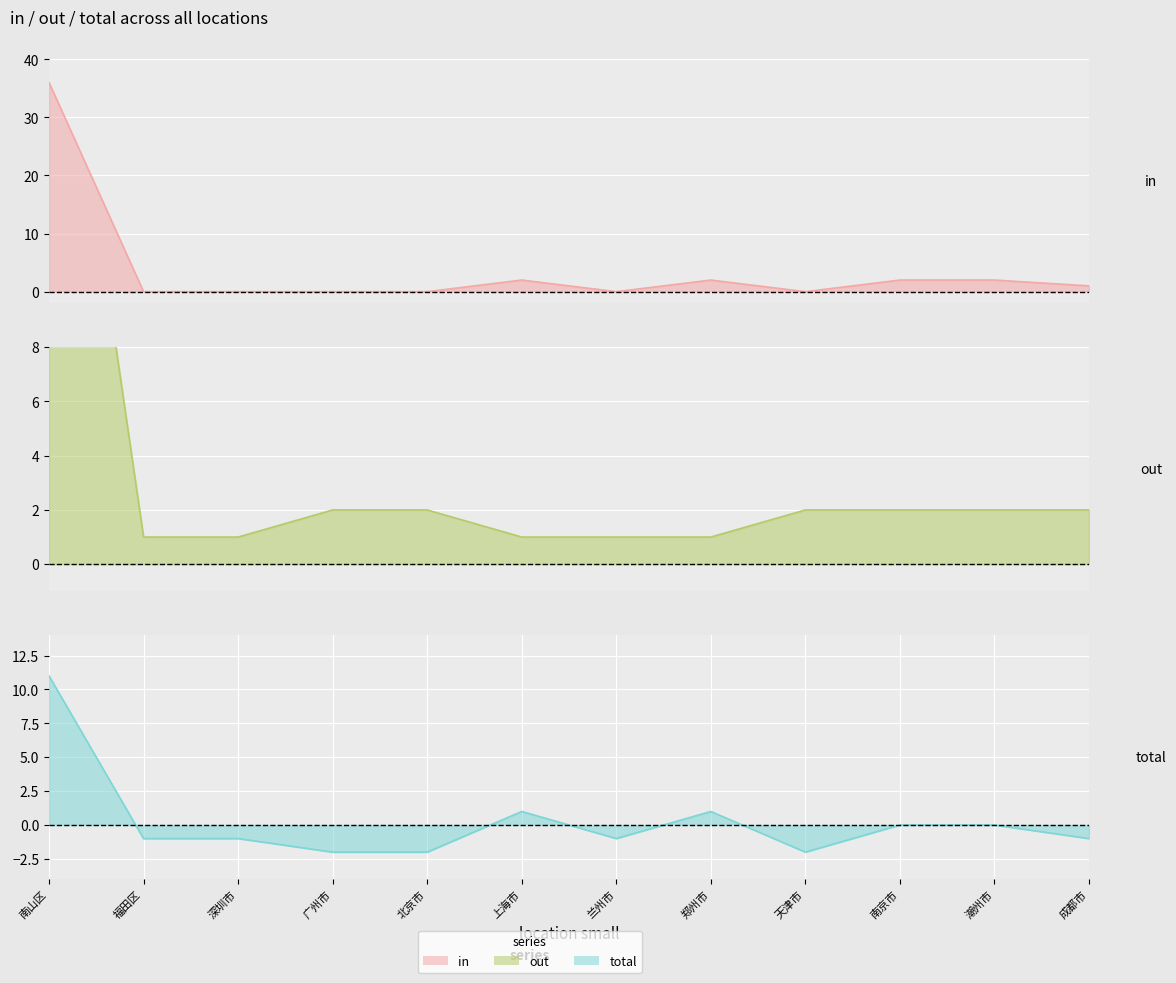

Is it true that total equals 0 at 潮州市?

True